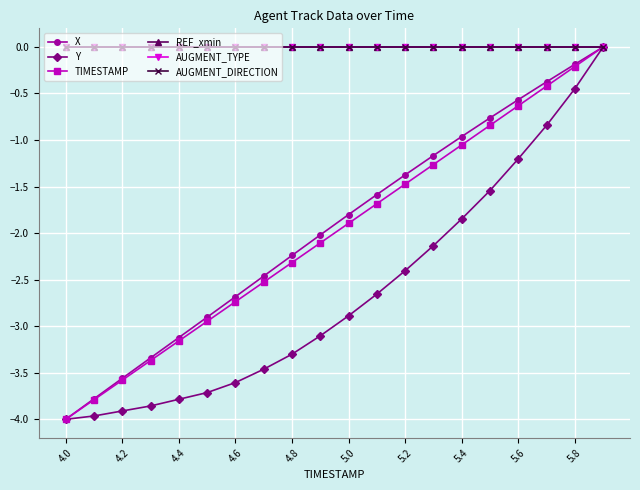

True or false: Y and X intersect in this chart.

False